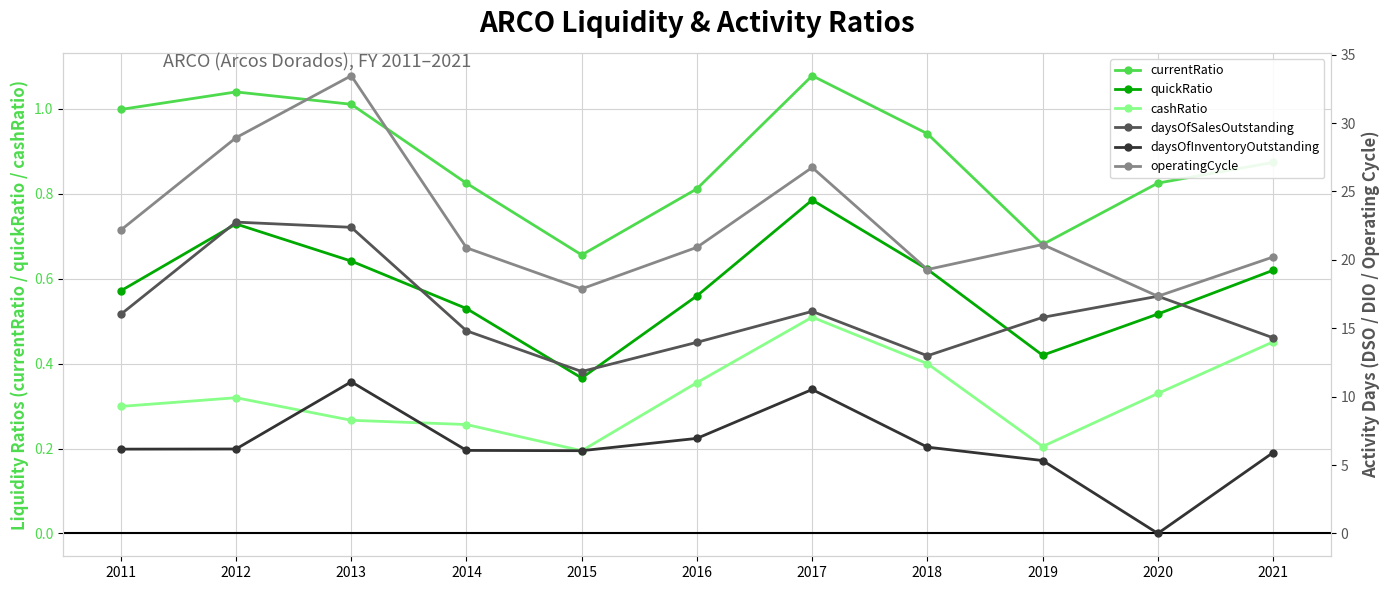

What is the difference between the maximum and minimum values in the quickRatio series?

0.4